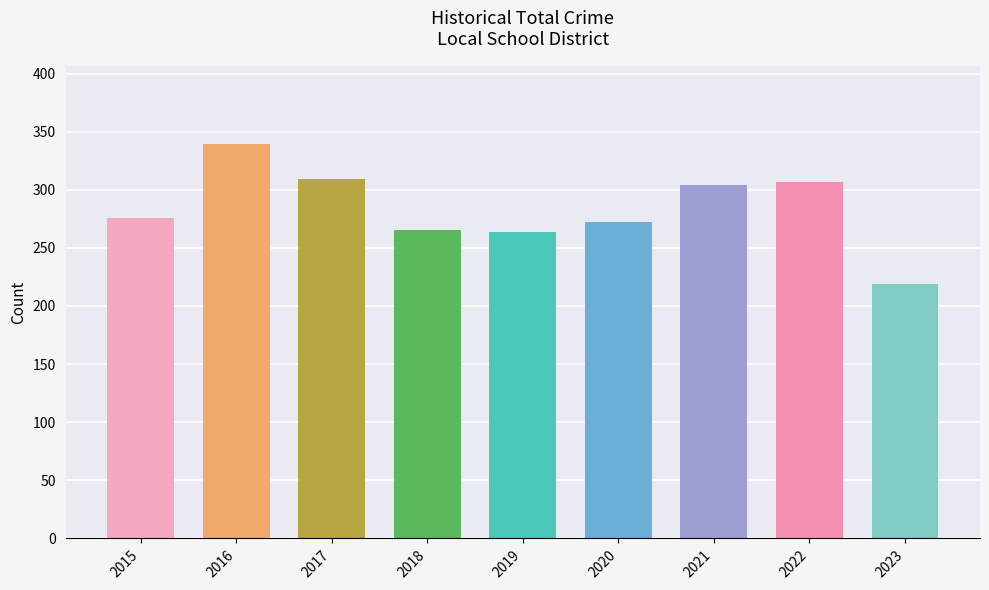

How many values are below 276?

4